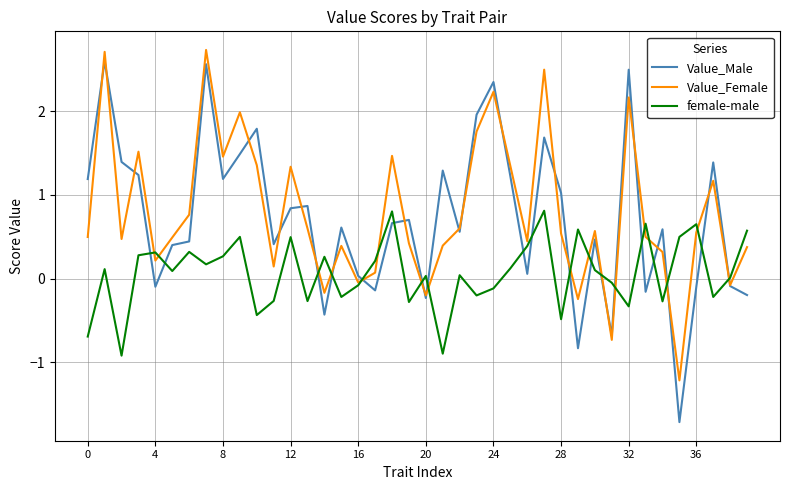

Which series has the widest spread of values?

Value_Male